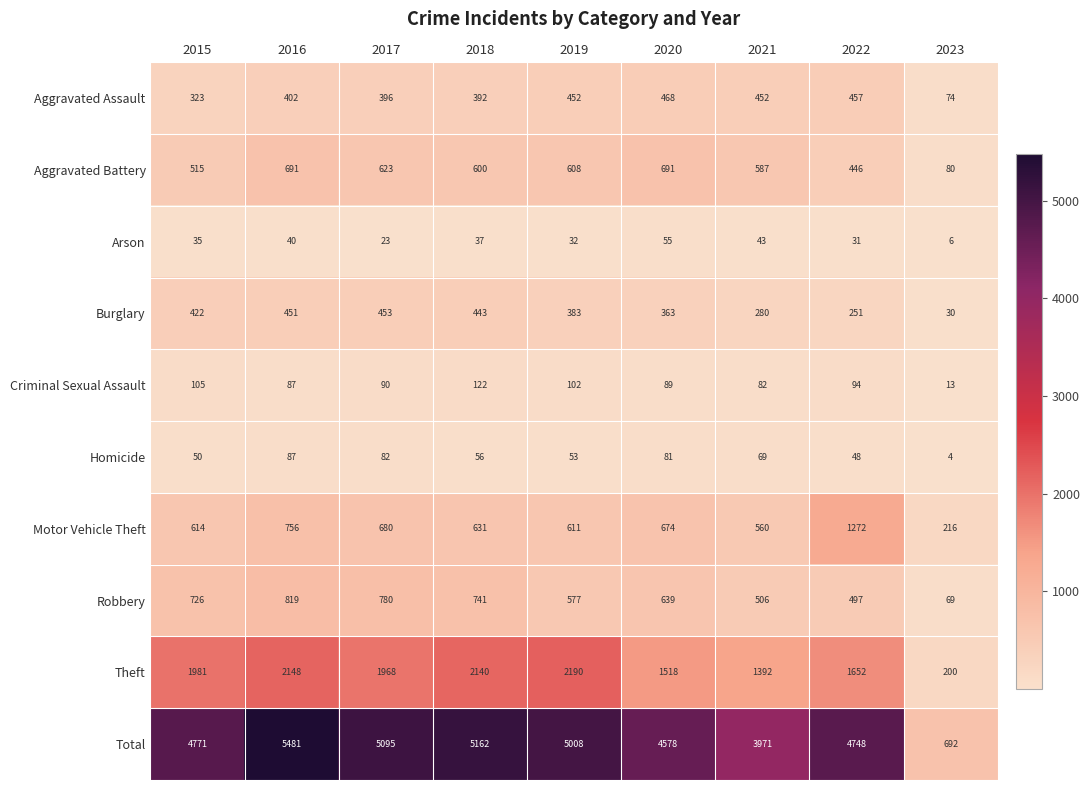

The Criminal Sexual Assault series shows 94 at 2022. True or false?

True